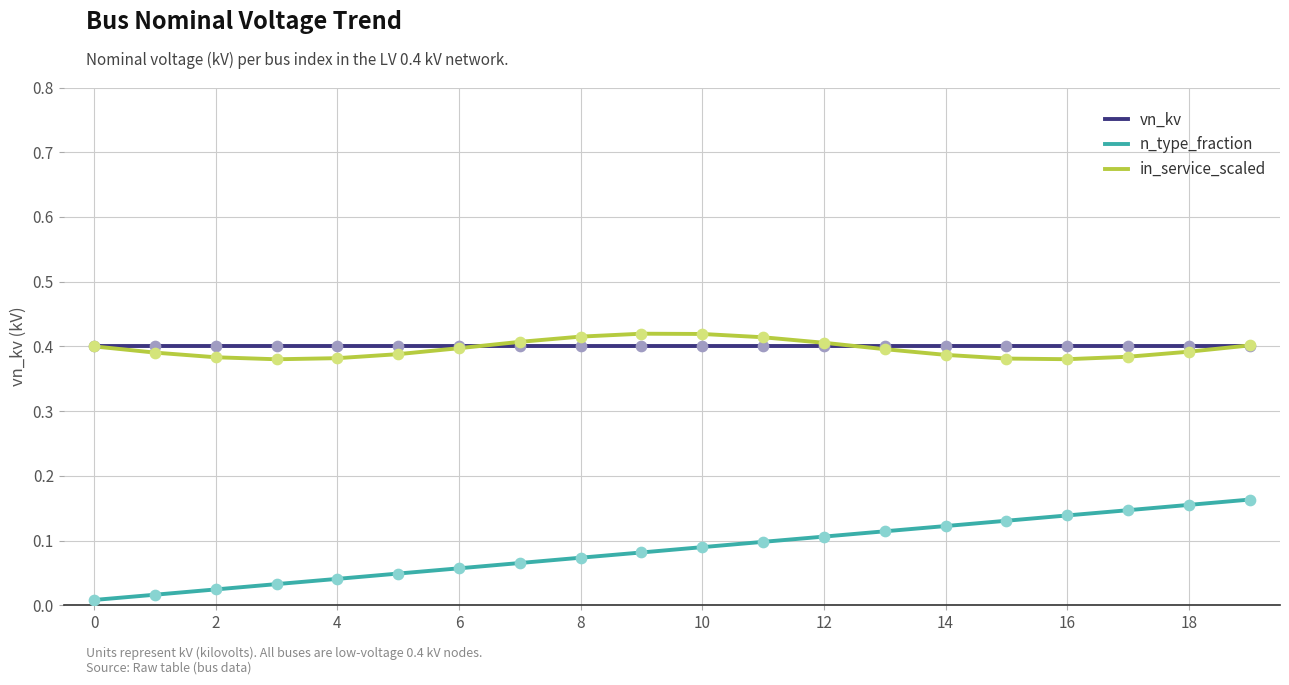

At how many categories does at least one series exceed 0?

20